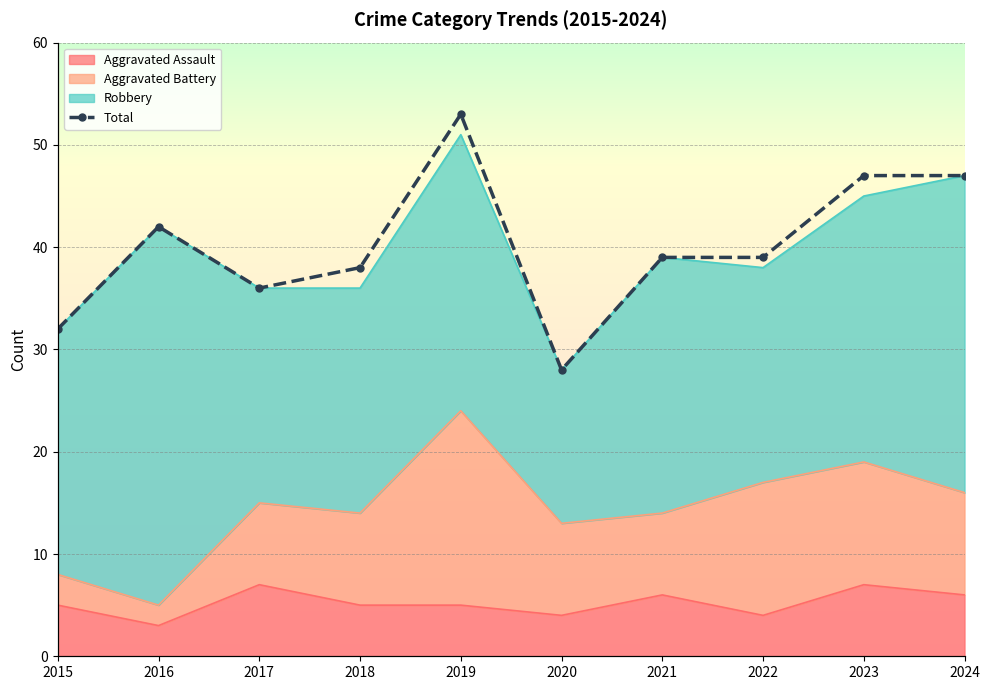

True or false: the data has more than 0 interior local peaks.

True